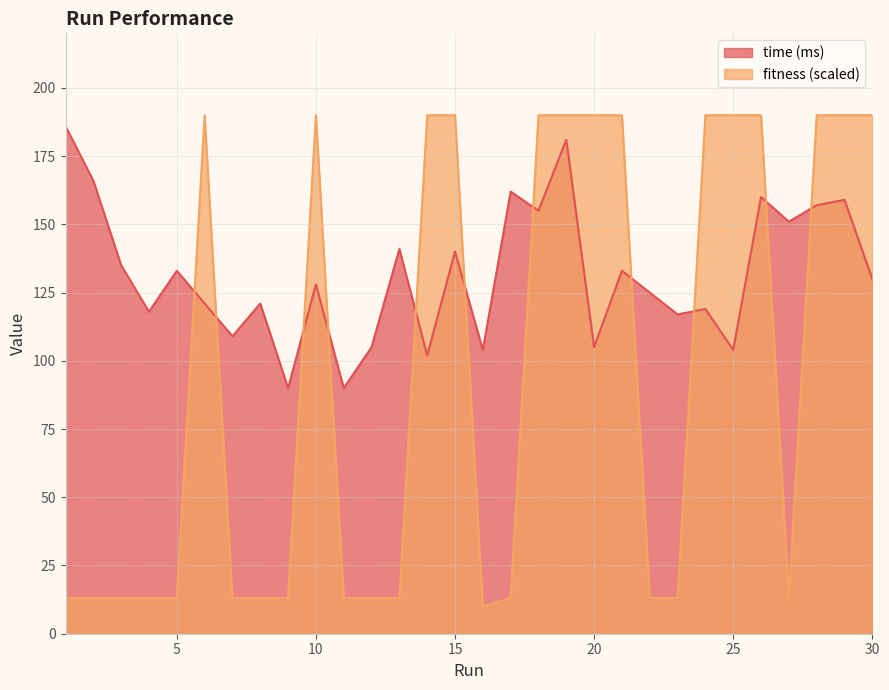

True or false: fitness and time (ms) cross at least once.

True